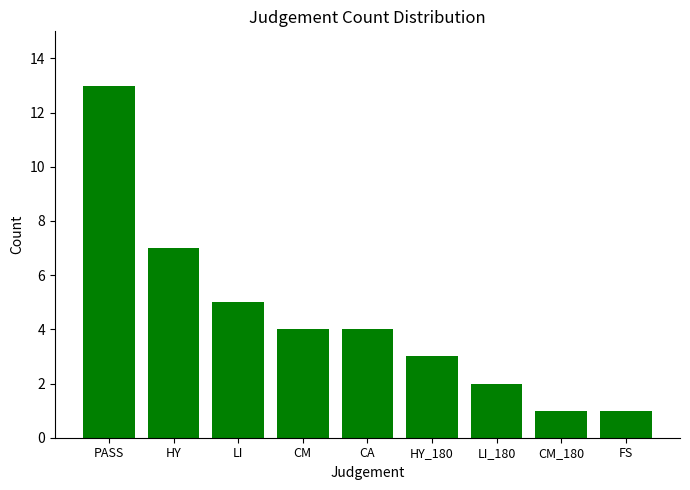

What is the label of the 4th bar from the left?

CM